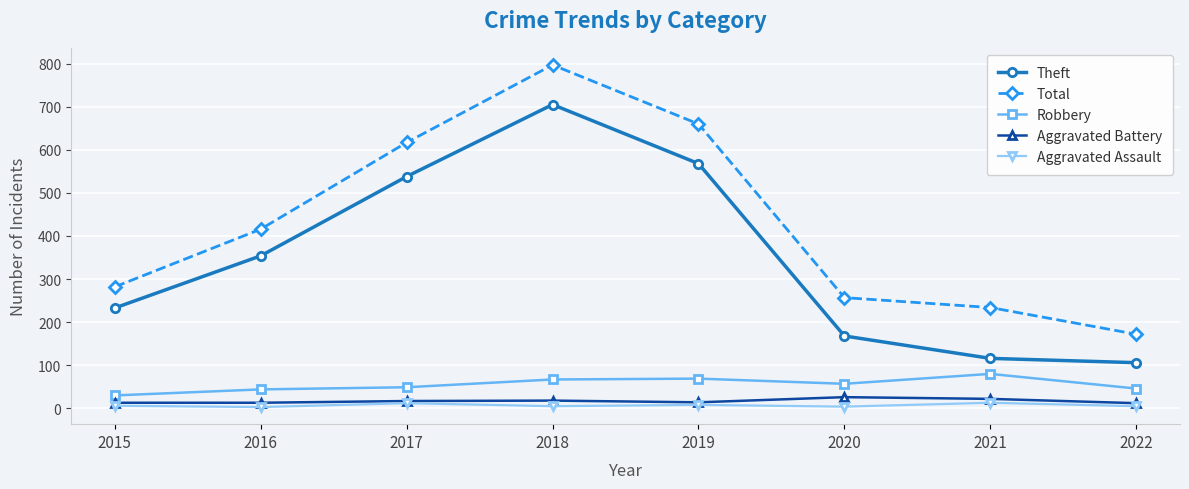

What is the value of the Aggravated Assault point at the 3rd from the left?

12